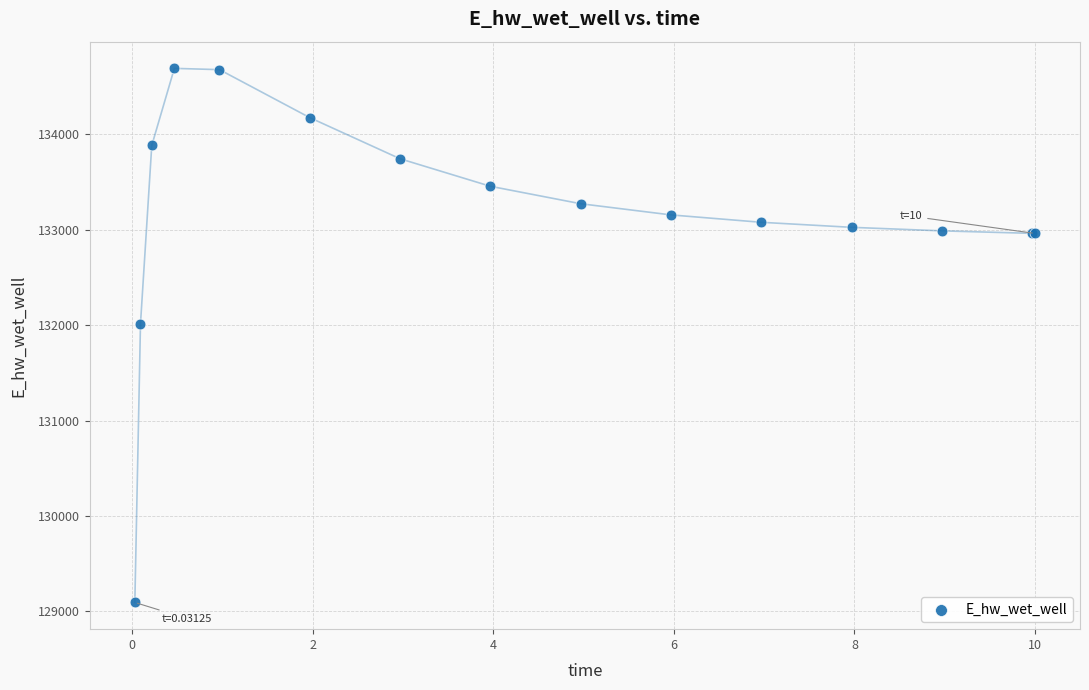

What Y value in the scatter plot is closest to 131891?

132013.4